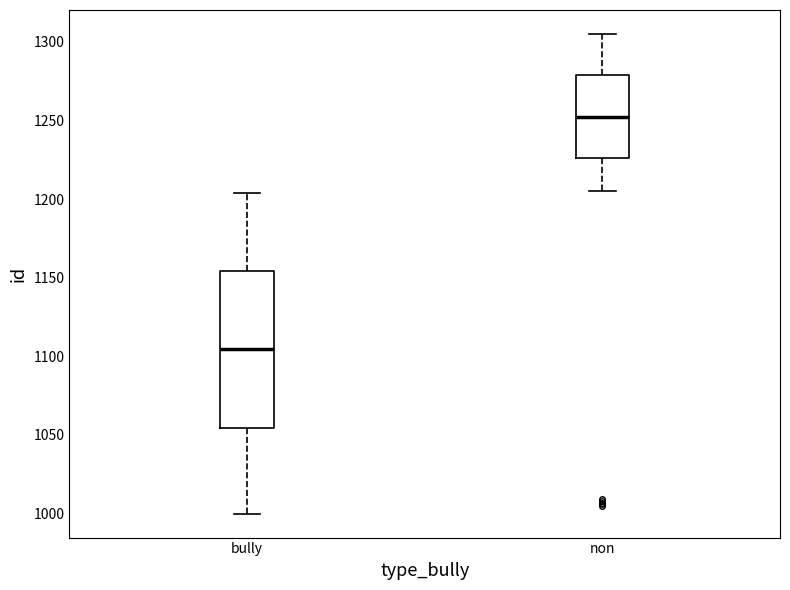

Reading left to right, transcribe this box plot: for each box, give where its median line is, the range the box spans, and where its two whiskers end, as read against the y-axis. The values are not printed on the chart, so give them approximately, as read against the axis.

bully: median 1105, box 1055 to 1155, whiskers 1000 to 1205
non: median 1255, box 1225 to 1280, whiskers 1205 to 1305